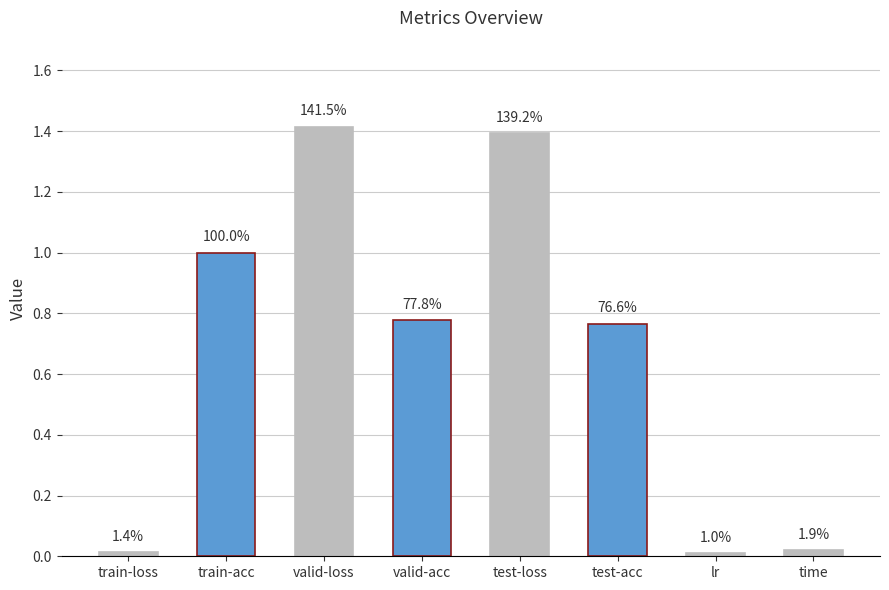

Rank the categories by value from lowest to highest.

lr, train-loss, time, test-acc, valid-acc, train-acc, test-loss, valid-loss